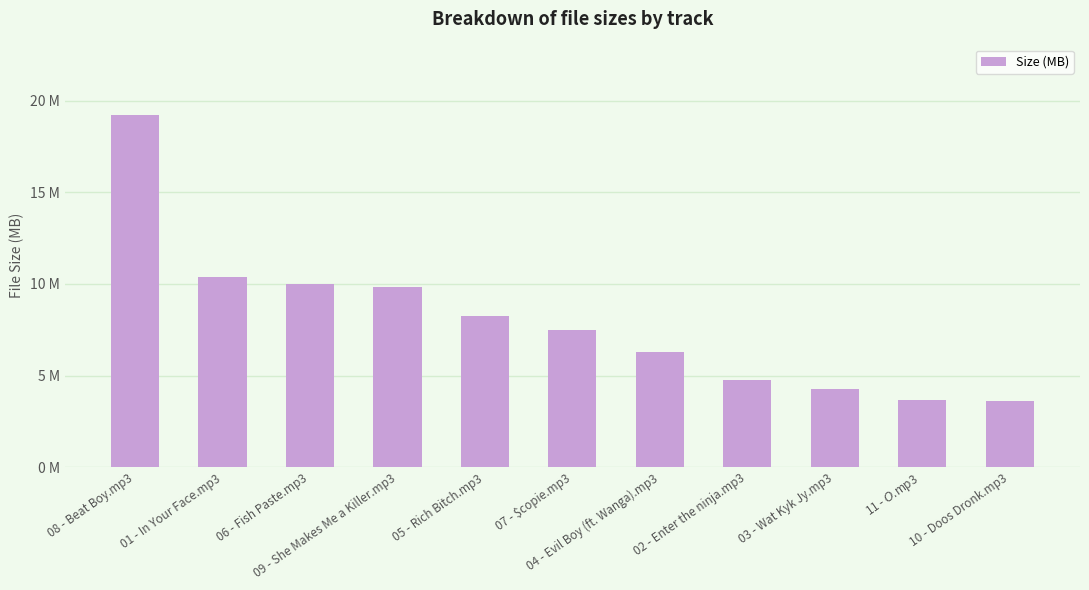

List the labels in order of value, smallest first.

10 - Doos Dronk.mp3, 11 - $O$.mp3, 03 - Wat Kyk Jy.mp3, 02 - Enter the ninja.mp3, 04 - Evil Boy (ft. Wanga).mp3, 07 - $copie.mp3, 05 - Rich Bitch.mp3, 09 - She Makes Me a Killer.mp3, 06 - Fish Paste.mp3, 01 - In Your Face.mp3, 08 - Beat Boy.mp3